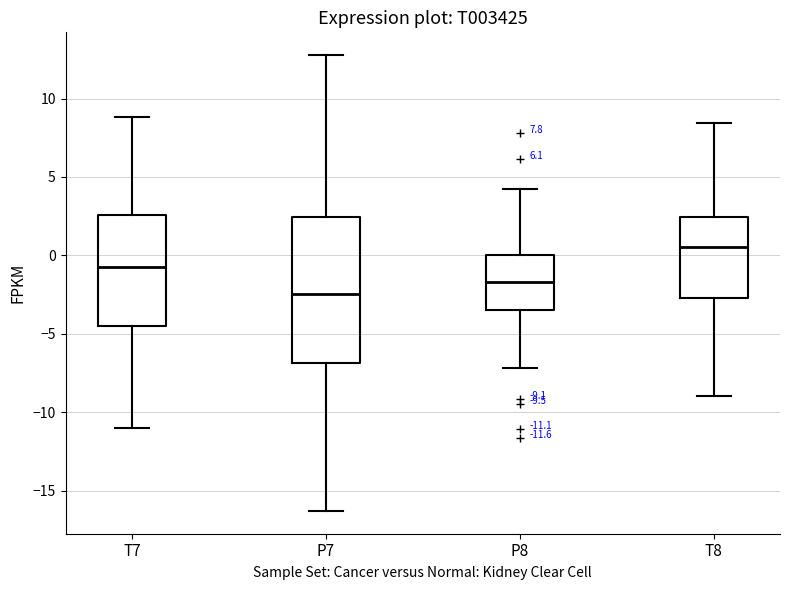

Which box is the tallest, from its lower edge to its upper edge?

P7